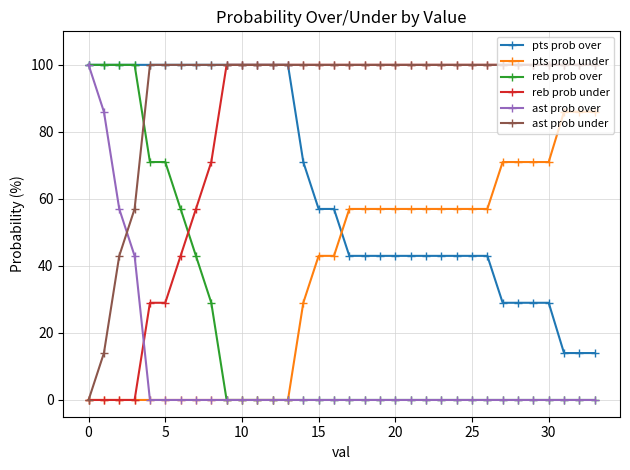

How many times do reb prob under and ast prob over cross each other?

1